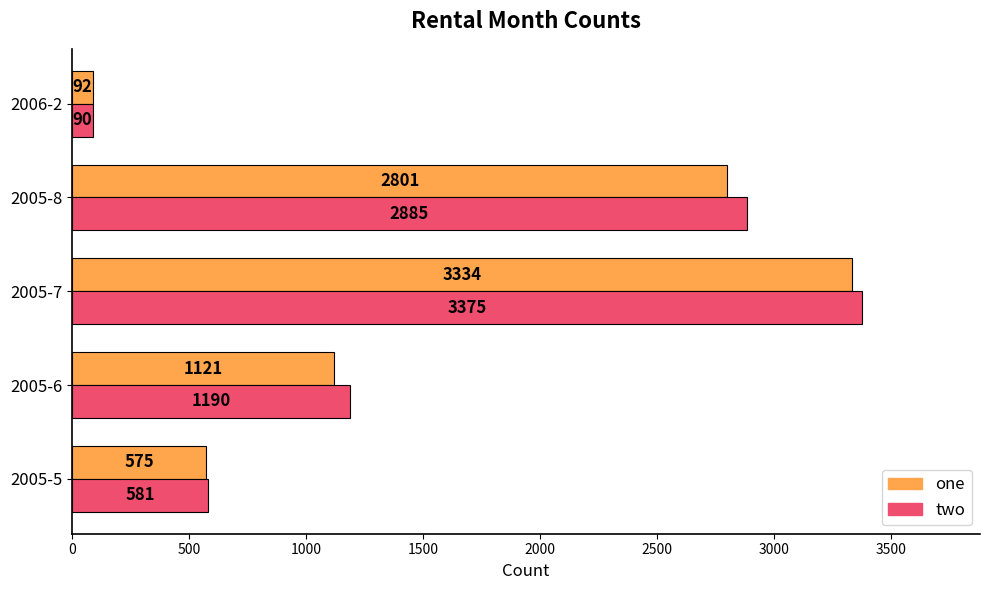

What is the maximum value shown in the chart?

3375